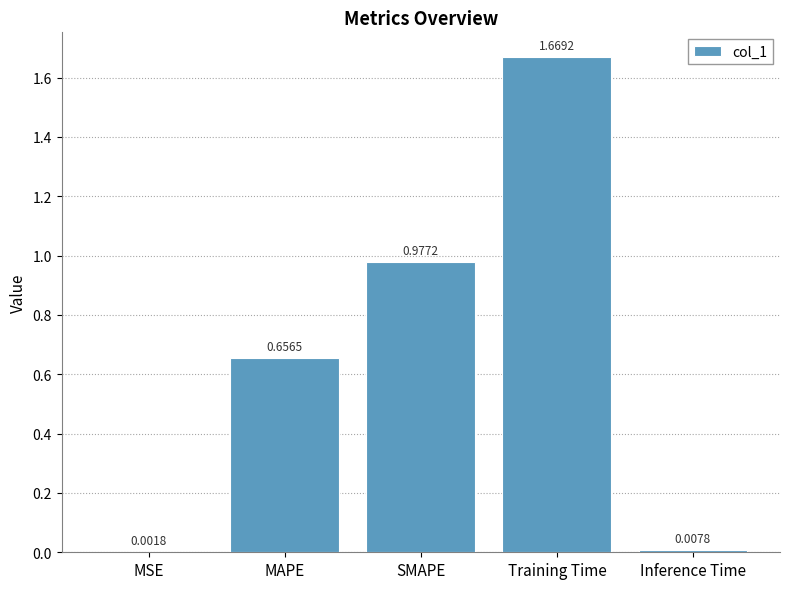

Between Inference Time and MAPE, which is larger?

MAPE